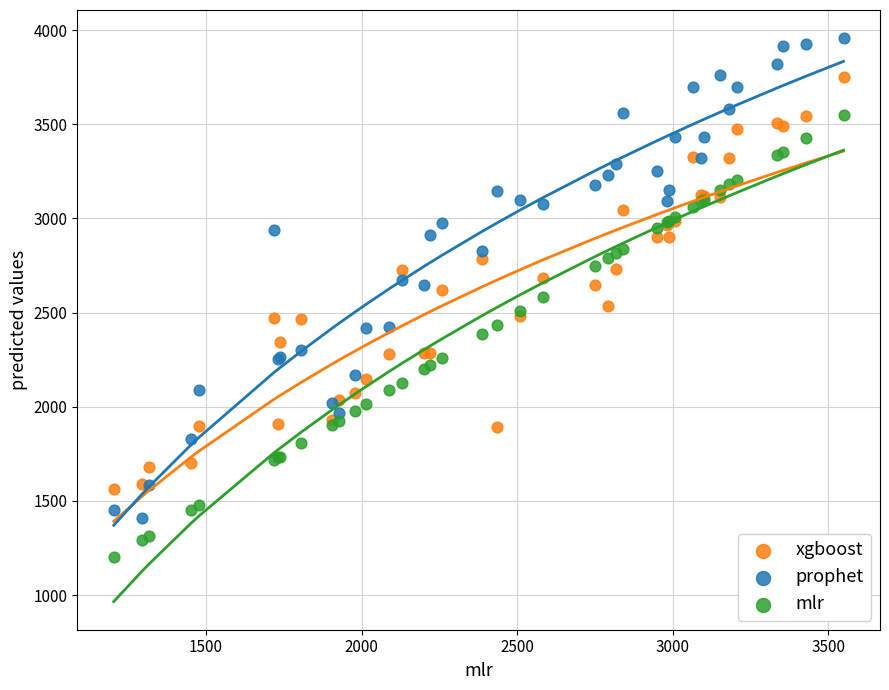

Which series has the largest Y range (max minus min)?

prophet